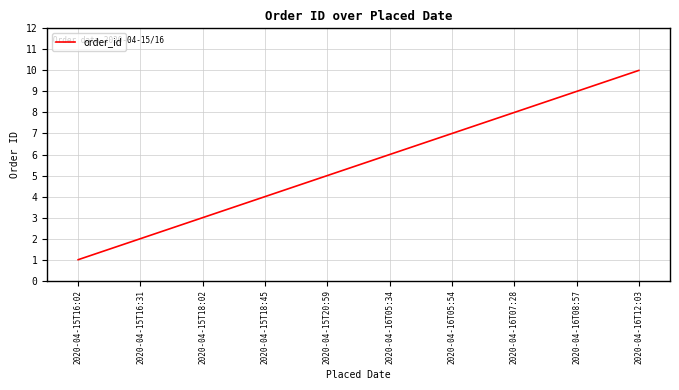

Which category has the highest value across all series?

2020-04-16T12:03